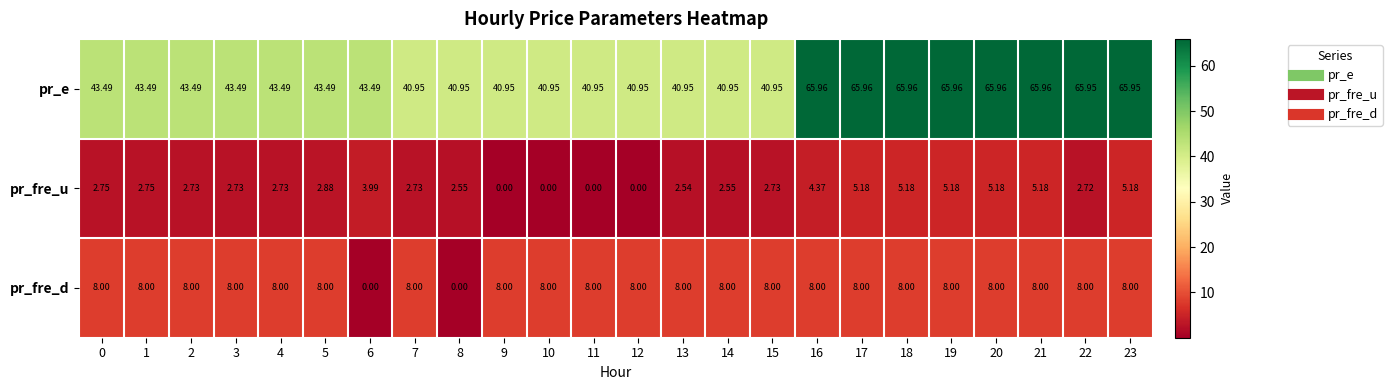

Is the value of pr_fre_d at 19 greater than the value of pr_e at 4?

No